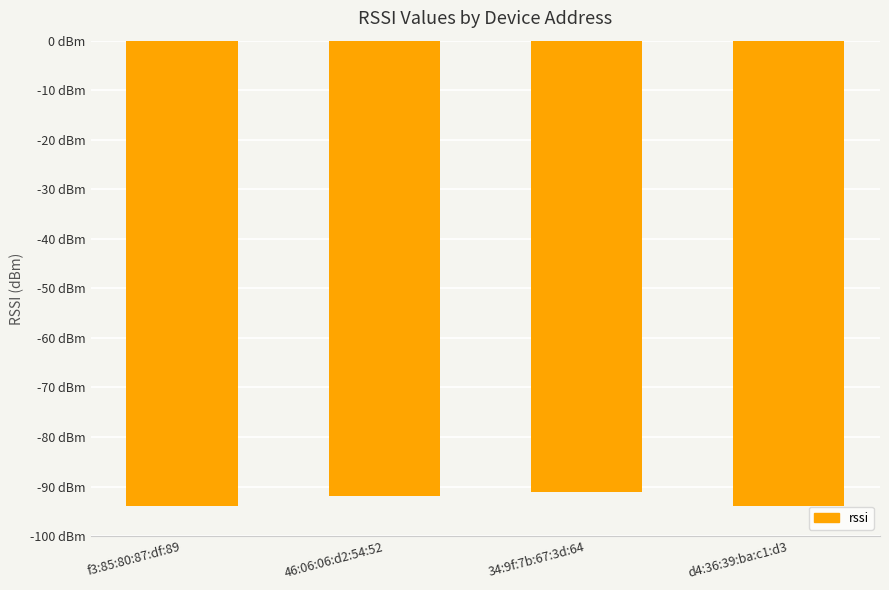

Are the bars horizontal?

No